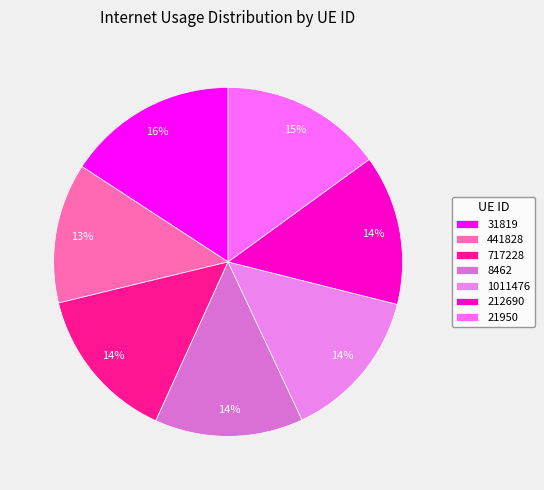

What percentage is the 212690 slice, to the nearest percent?

14%